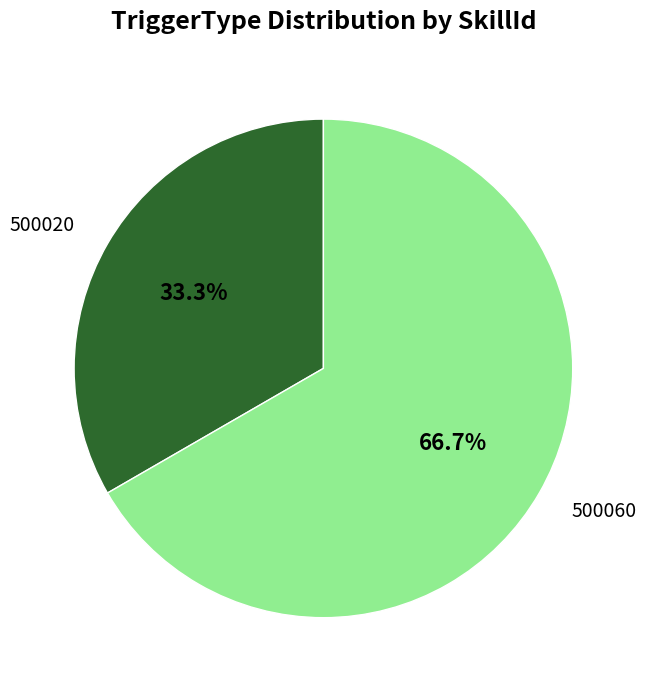

Which slice is the largest?

500060